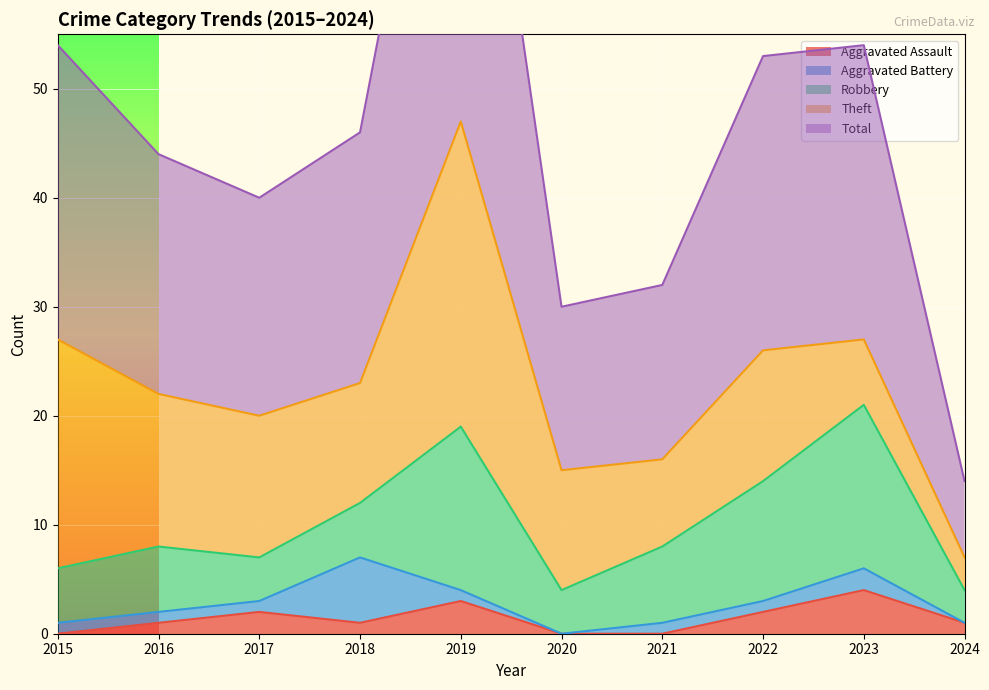

True or false: Aggravated Battery and Total cross at least once.

False